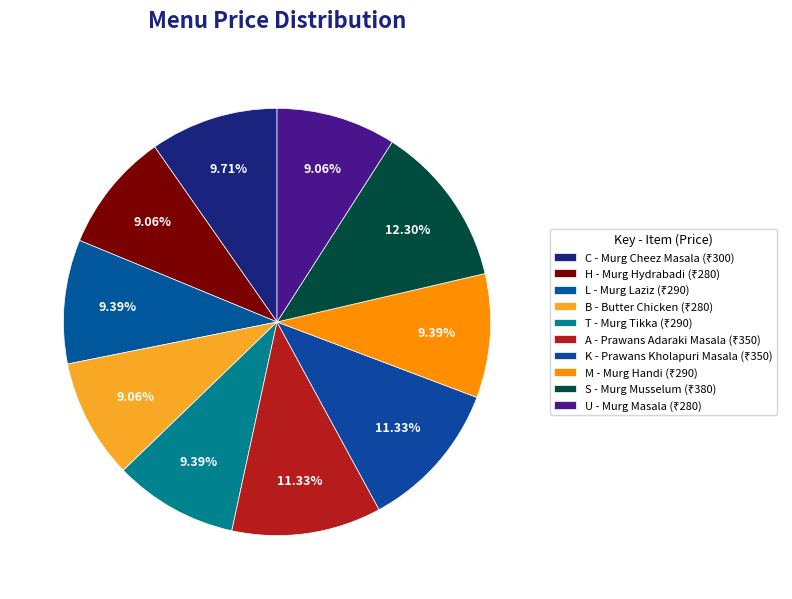

Which slice is the largest?

S